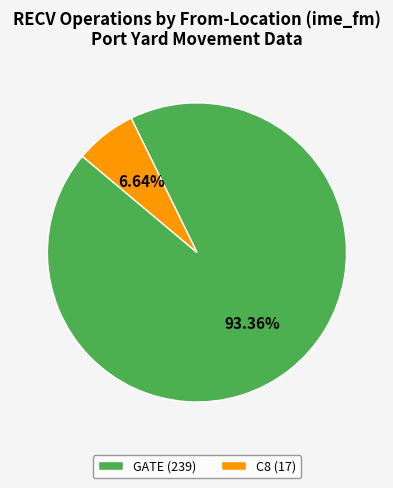

Is there any slice that represents more than half of the pie?

Yes